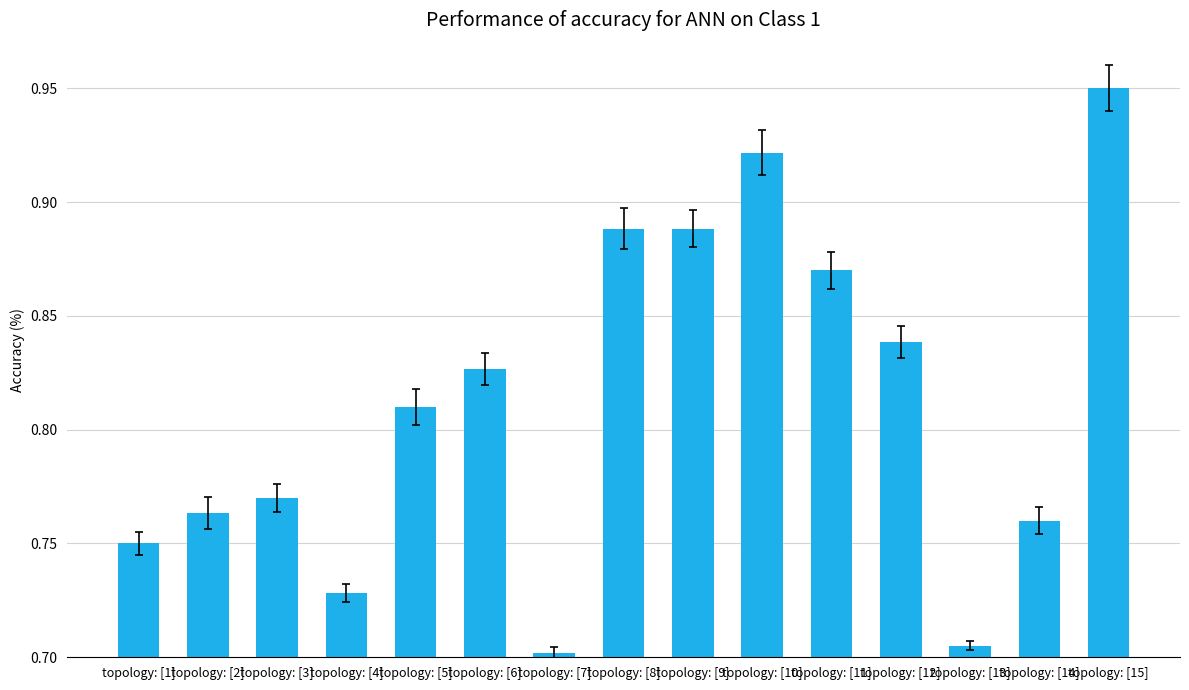

What is the change in value from topology: [13] to topology: [14]?

+0.1